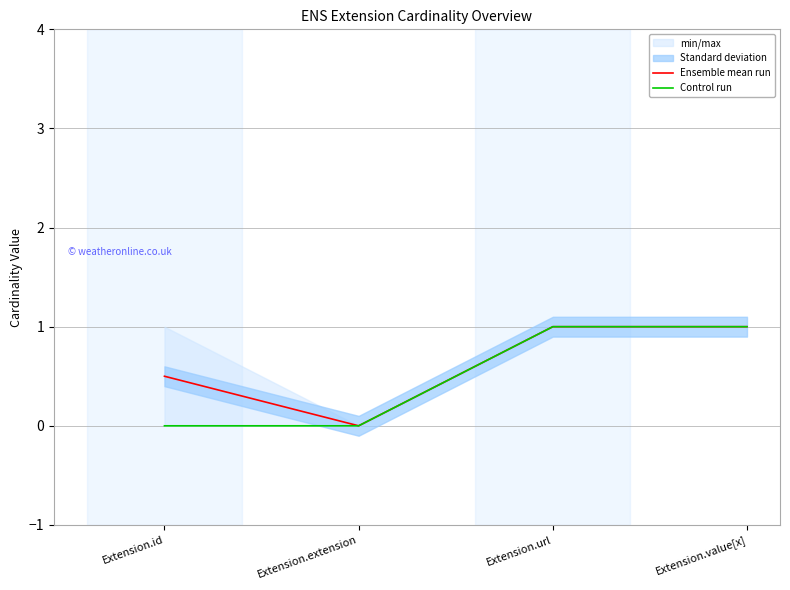

Rank the series at Extension.value[x] from highest to lowest value.

Ensemble mean run, Control run